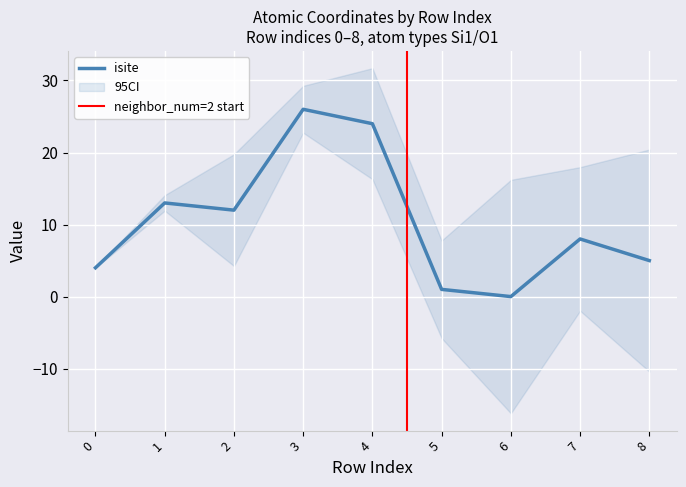

What is the highest value of the isite series?

26